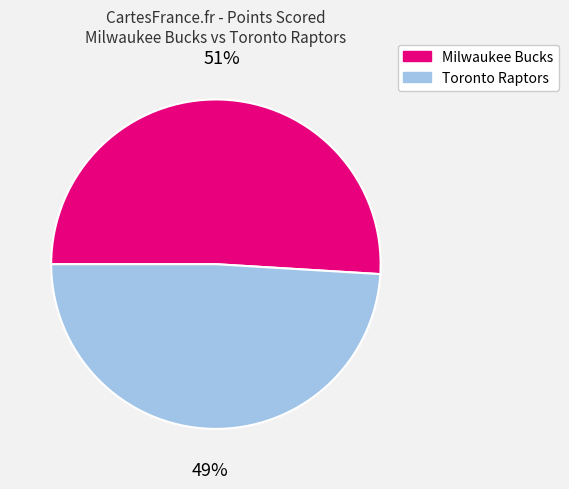

Does any single category account for the majority?

Yes